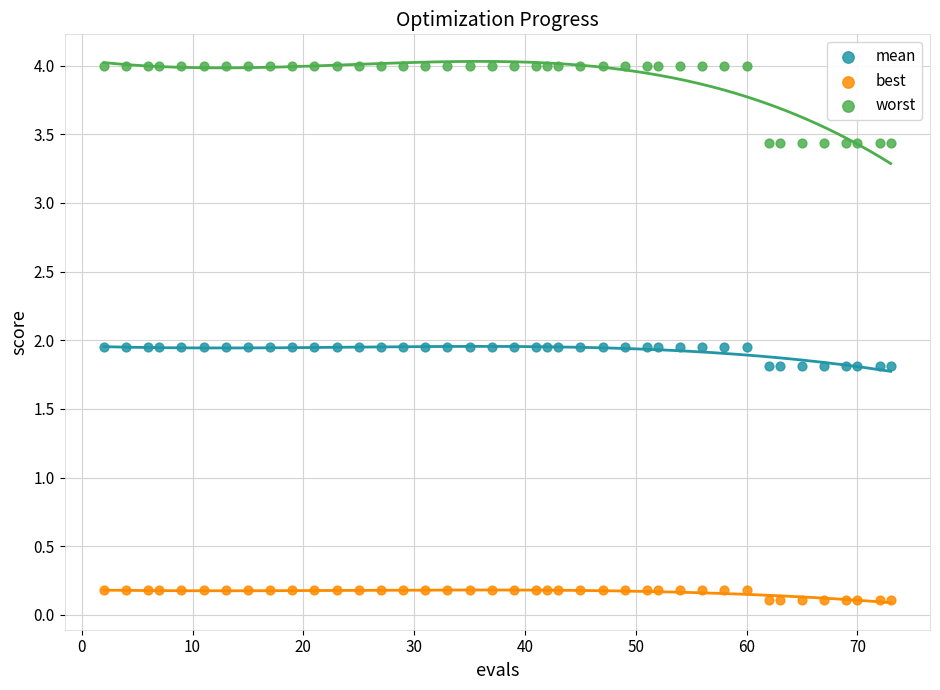

Which series has the largest Y range (max minus min)?

worst